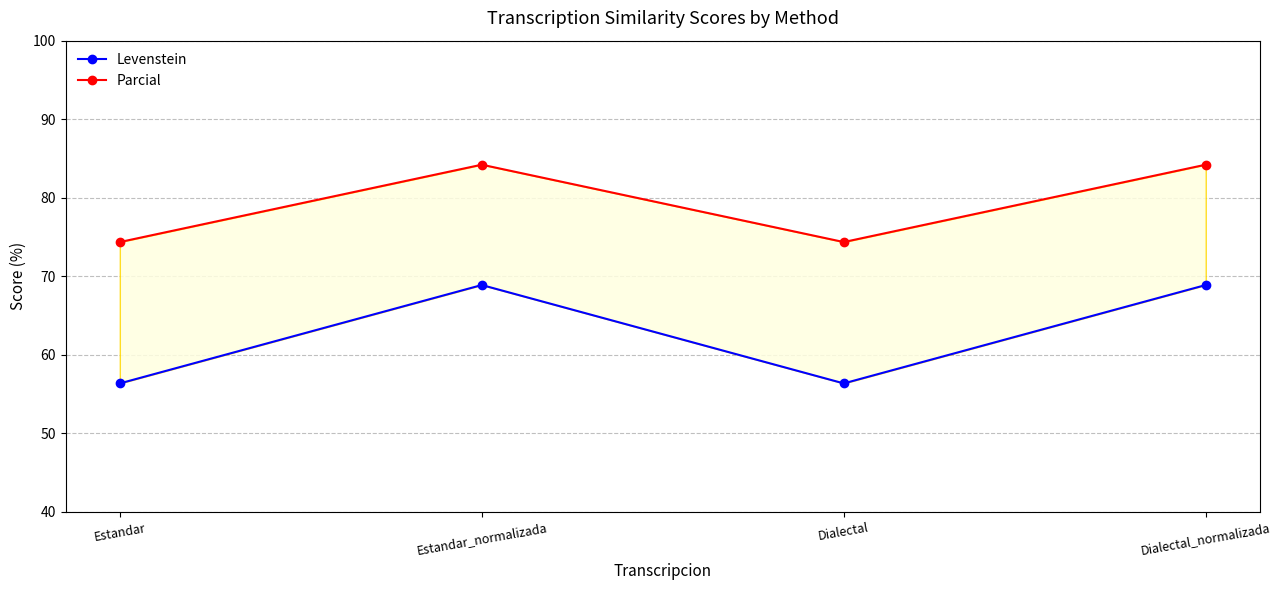

What position from the right is Estandar_normalizada?

3